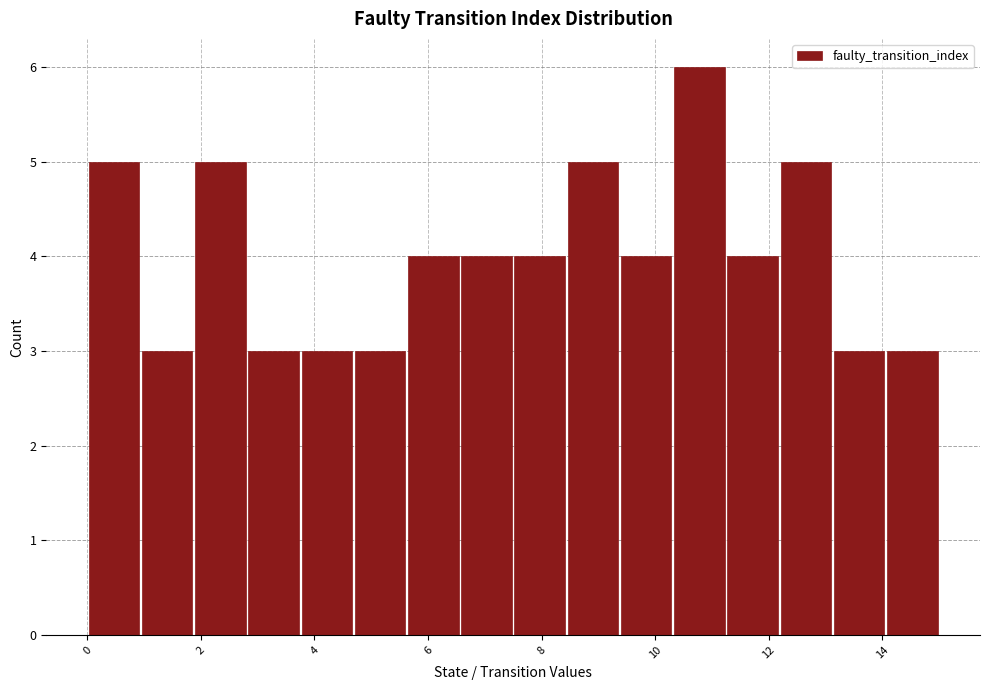

Which range on the x-axis has the tallest bar?

10.4 to 11.2